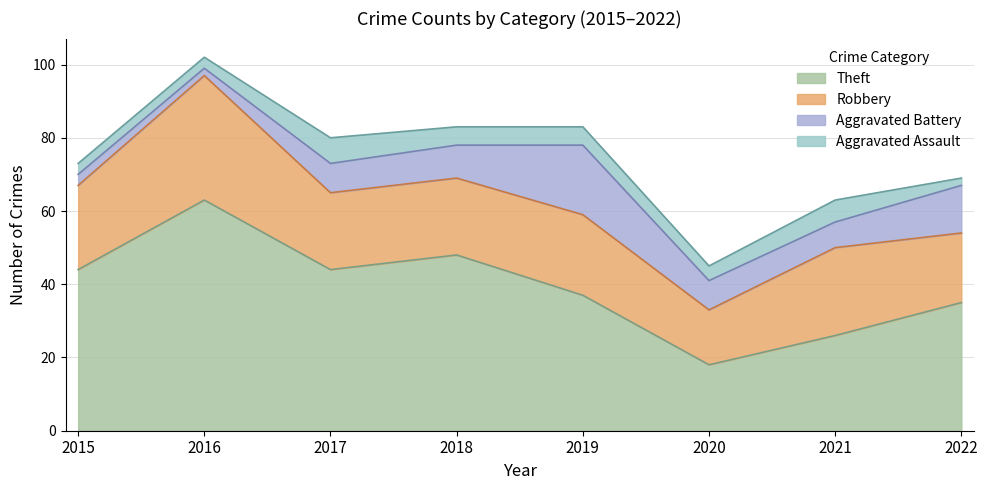

What is the smallest value displayed?

2